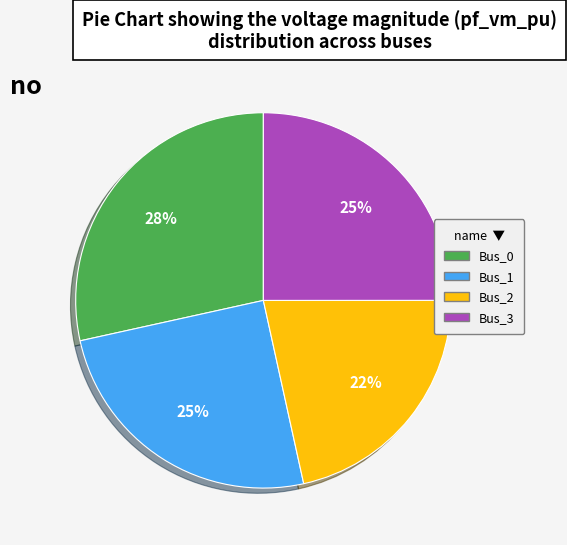

The Bus_3 slice represents 25% of the pie. True or false?

True